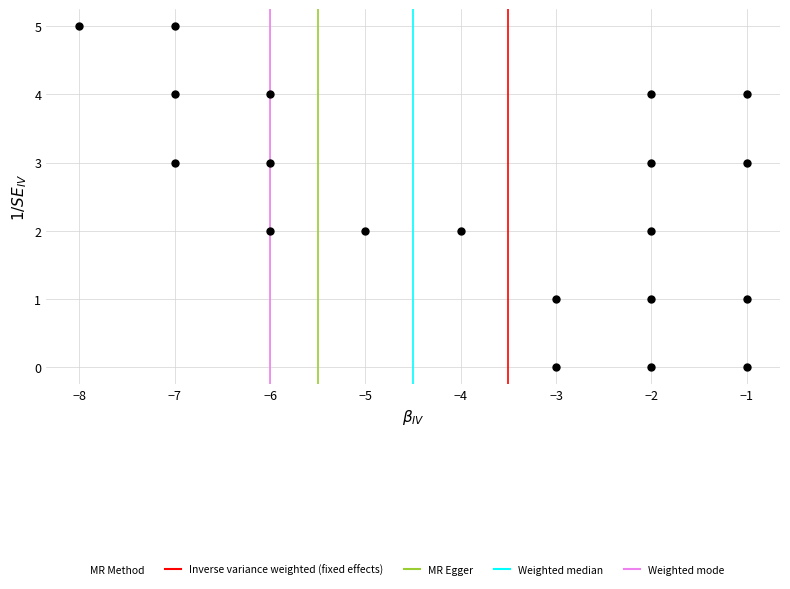

What is the range of Y values (max minus min)?

5